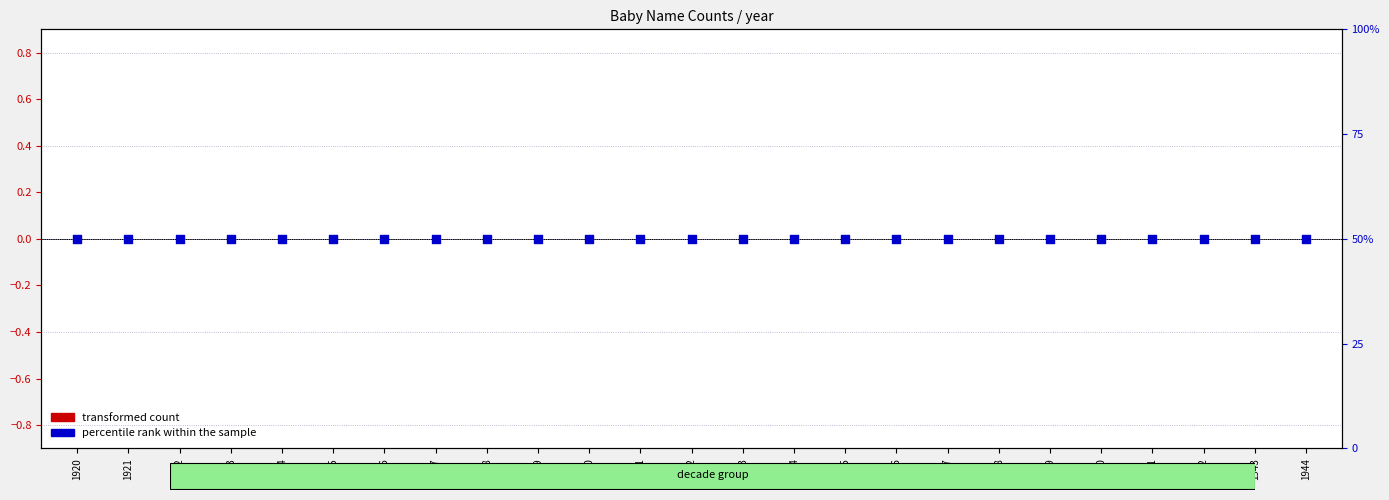

What is the total value across all series at 1934?

50